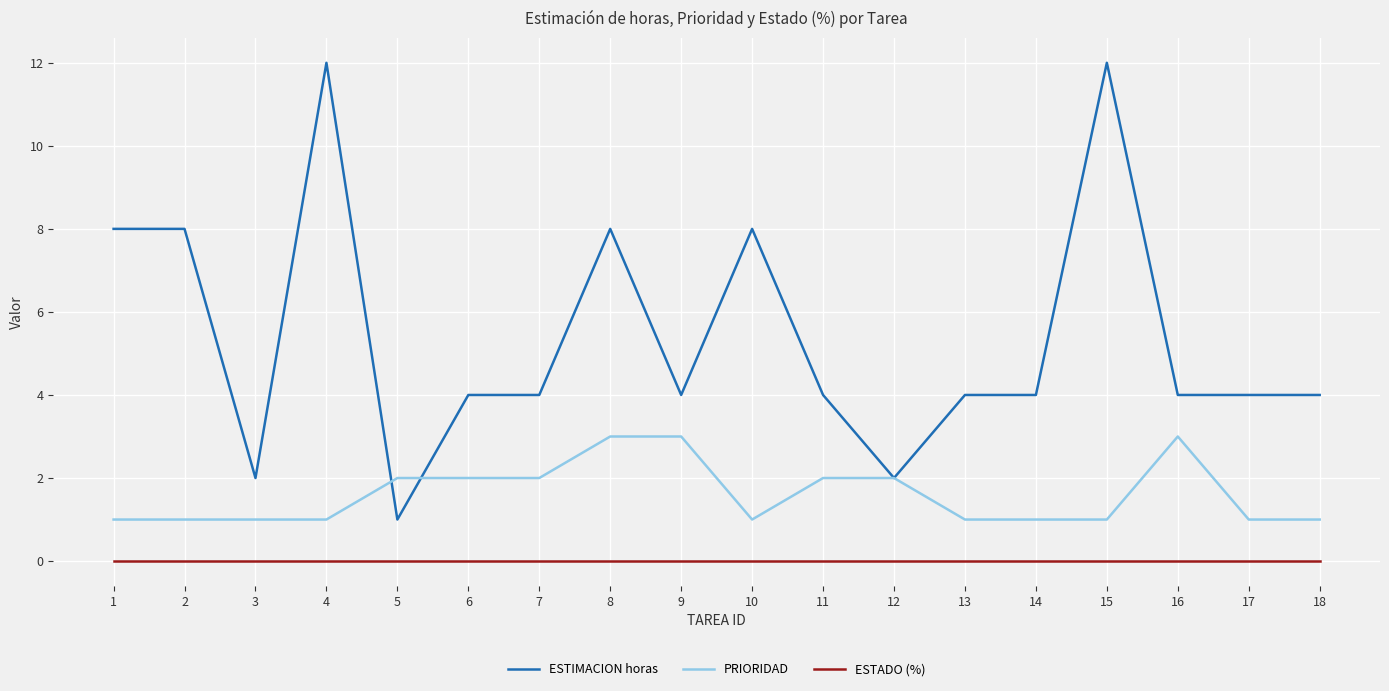

What is the maximum value for ESTIMACION horas?

12